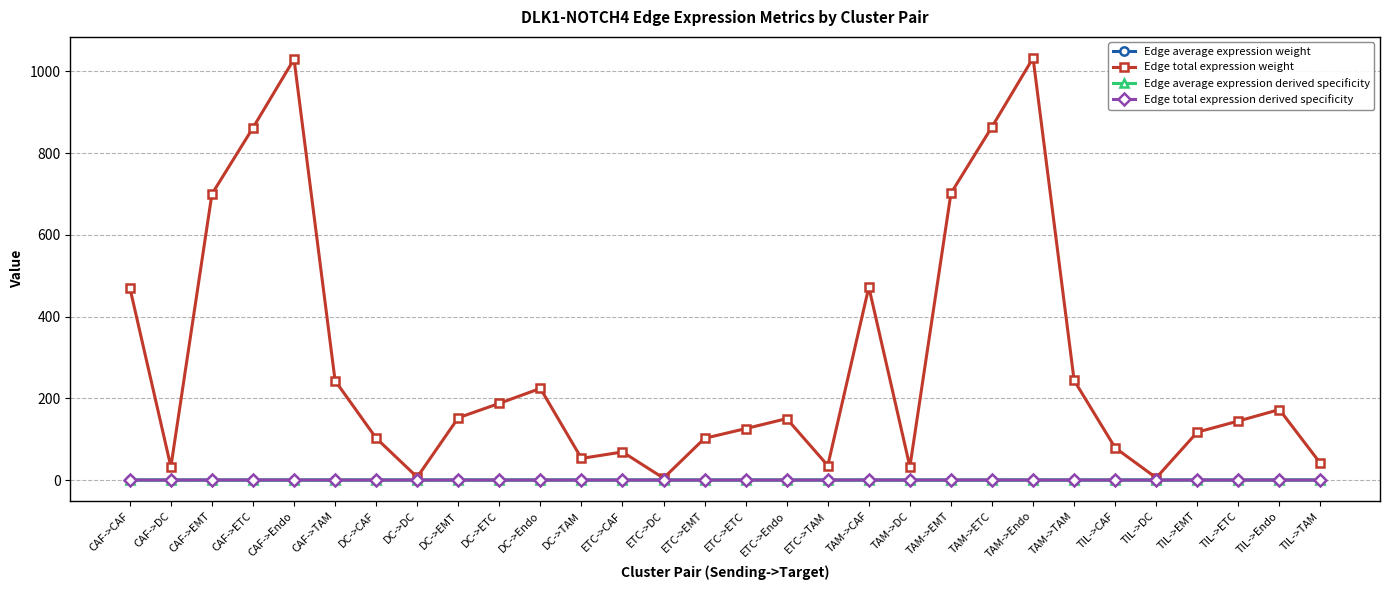

Which series has the largest total across all categories?

Edge total expression weight